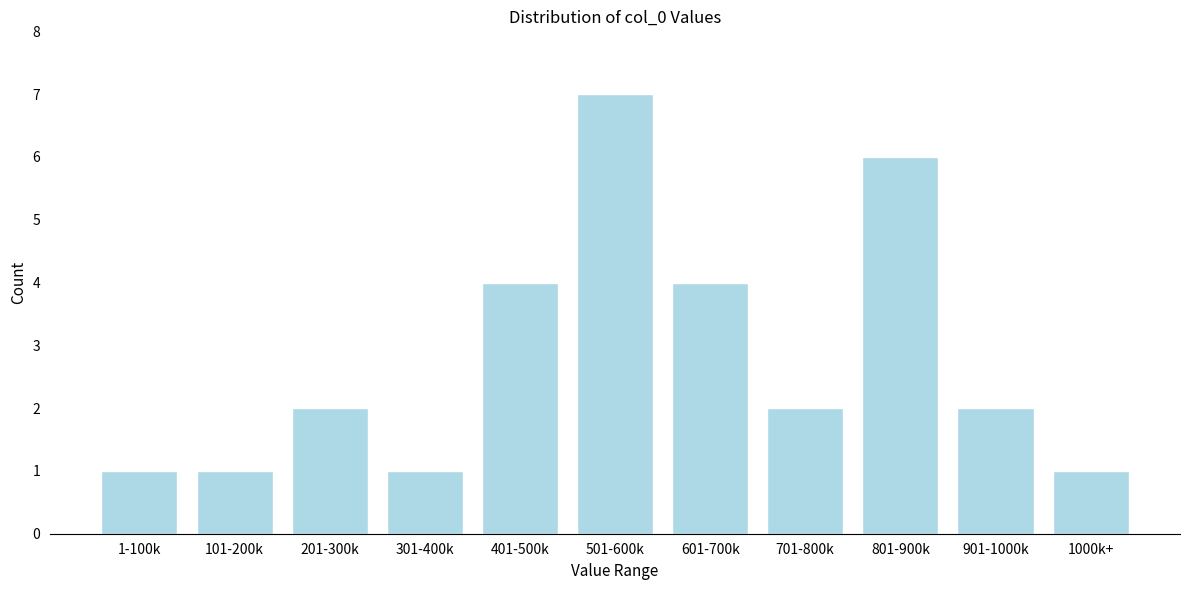

Reading left to right, list all the values displayed in this chart.

1	1	2	1	4	7	4	2	6	2	1